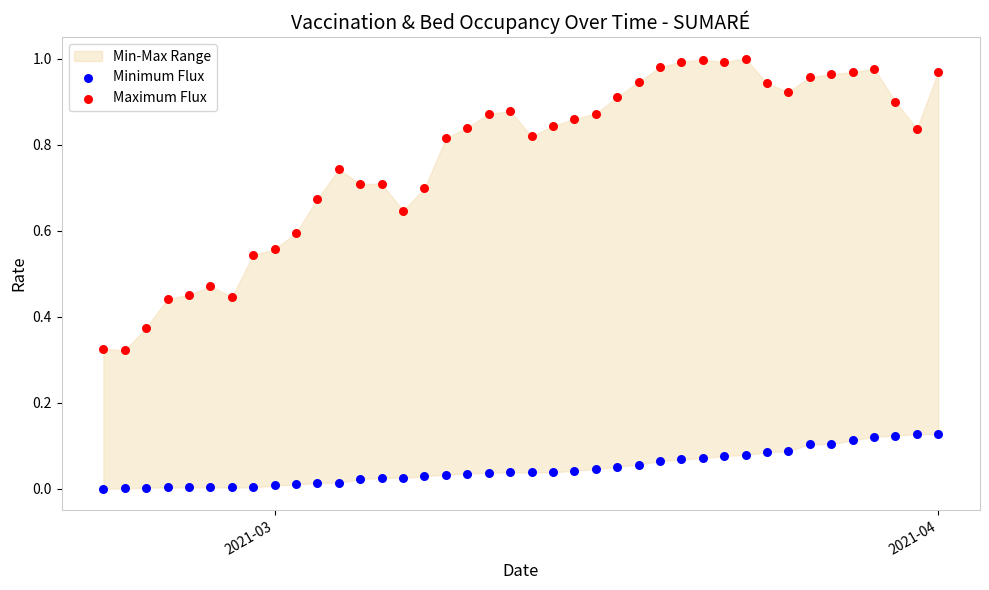

Which series contains the highest Y value?

Maximum Flux